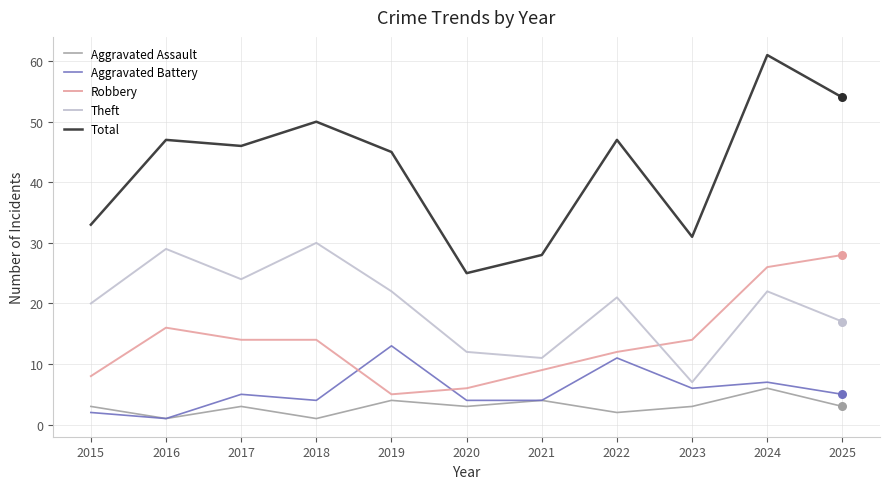

What is the difference between the highest and lowest values at 2019?

41